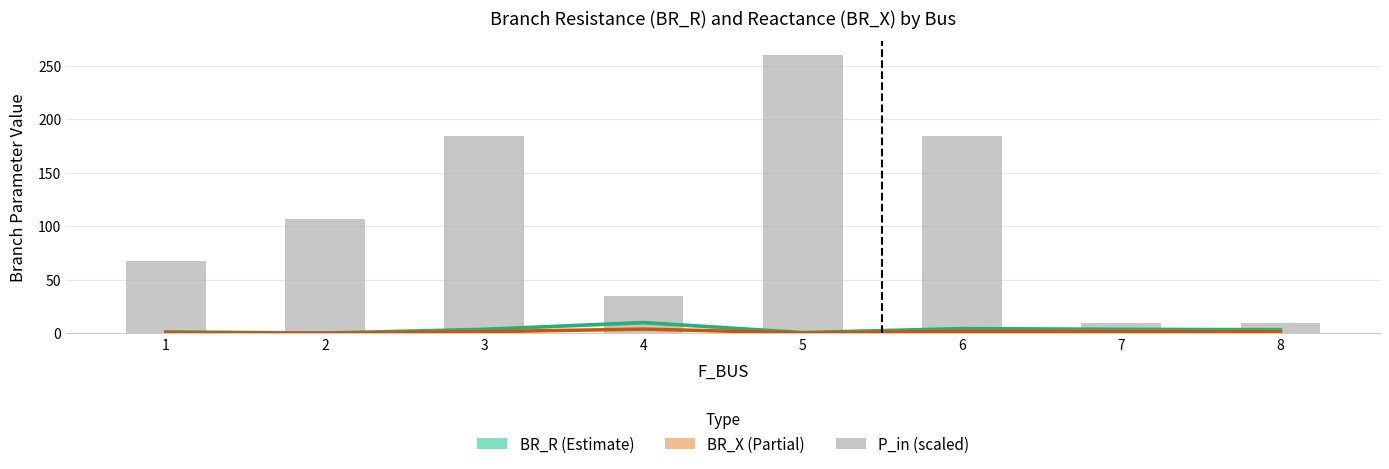

How many data points in P_in (scaled) are above 107?

4